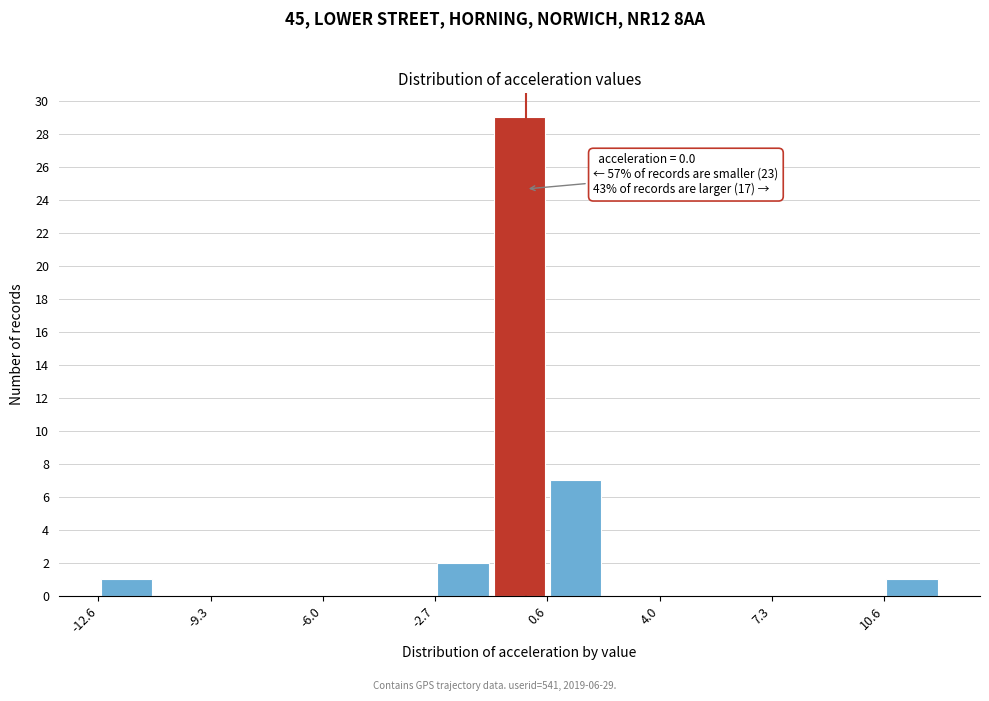

Around what value on the x-axis is the tallest bar? Give the approximate position of its centre, as read against the axis.

0.0